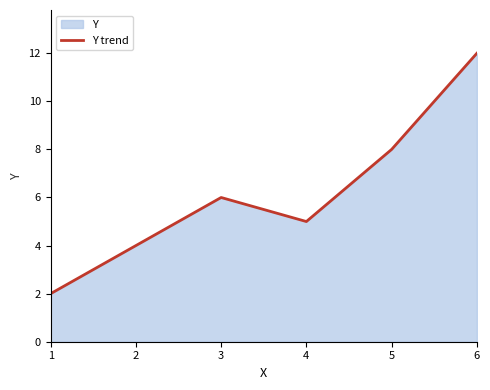

At which label does the data first exceed 6?

5